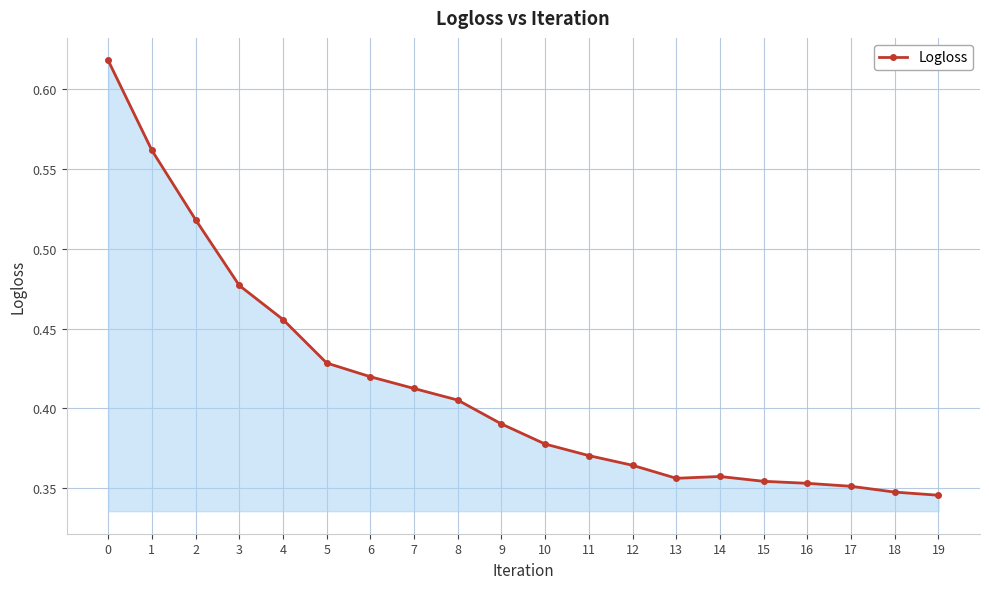

Which has a higher value, 11 or 17?

11